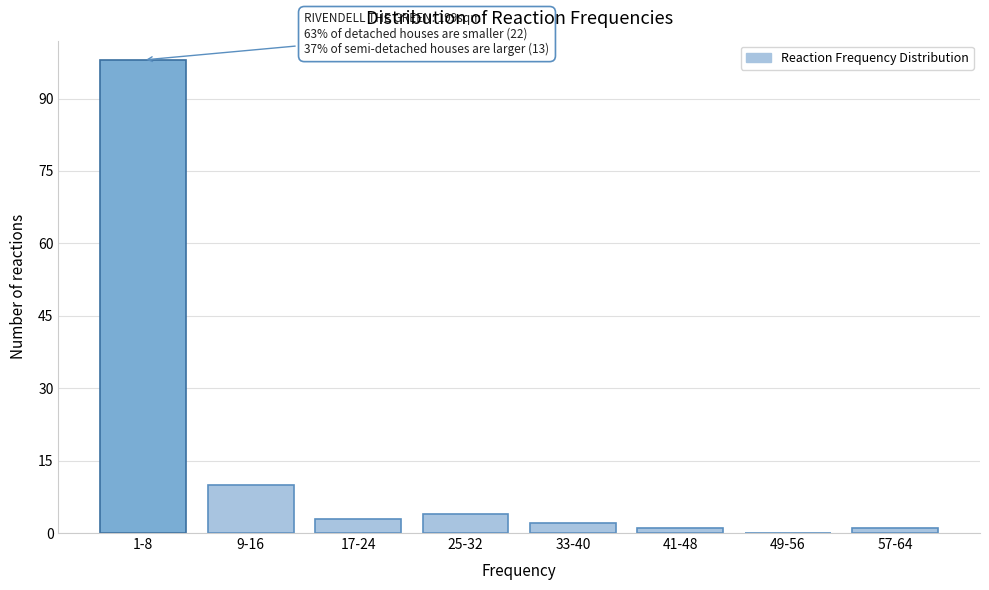

Reading left to right, transcribe all the data shown in this chart.

1-8=98	9-16=10	17-24=3	25-32=4	33-40=2	41-48=1	49-56=0	57-64=1